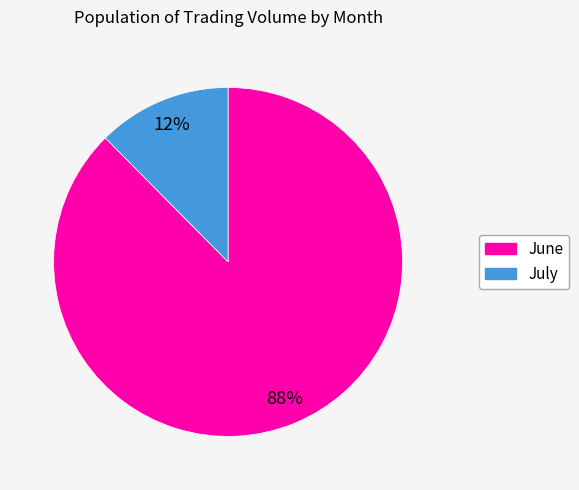

Is there any slice that represents more than half of the pie?

Yes